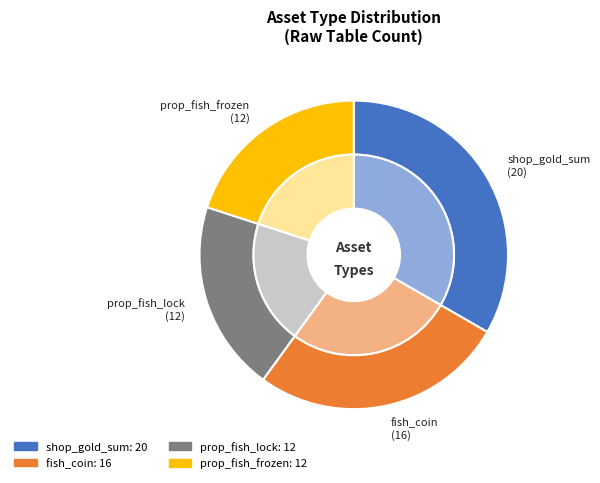

What percentage do prop_fish_frozen and prop_fish_lock together represent?

40.0%